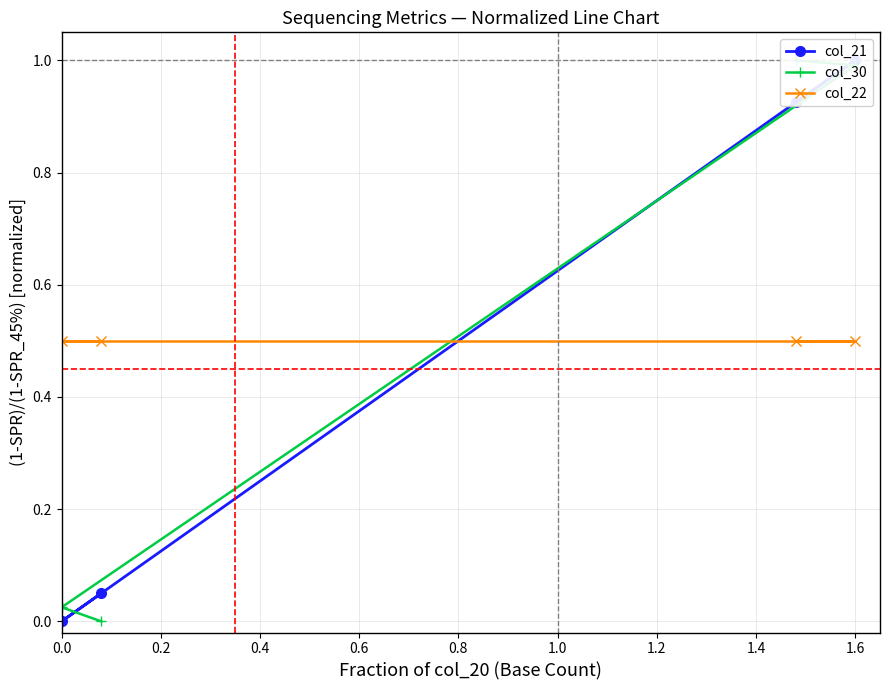

How many series are shown in this chart?

3